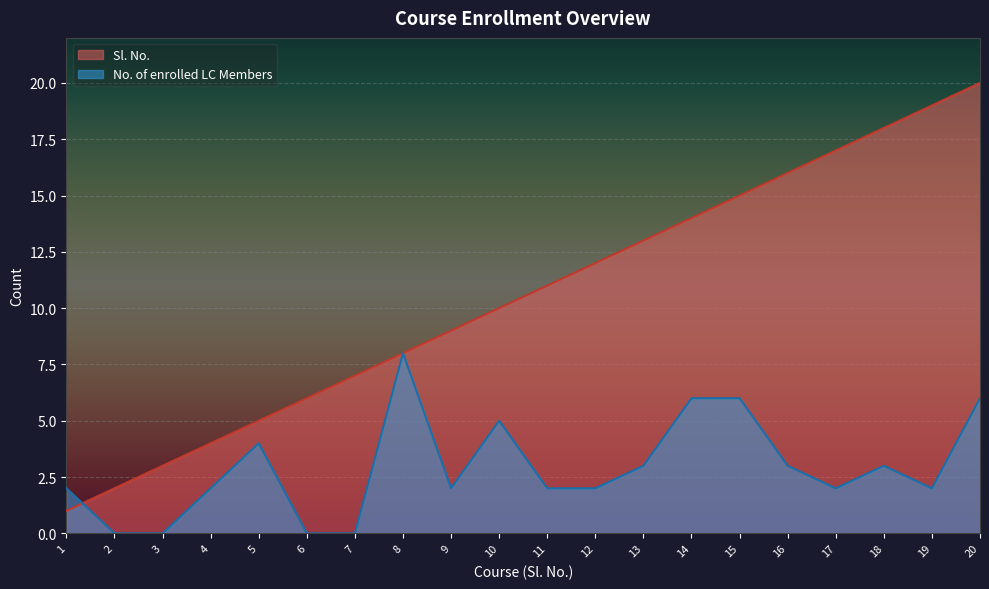

At which label is Sl. No. closest to 10?

10